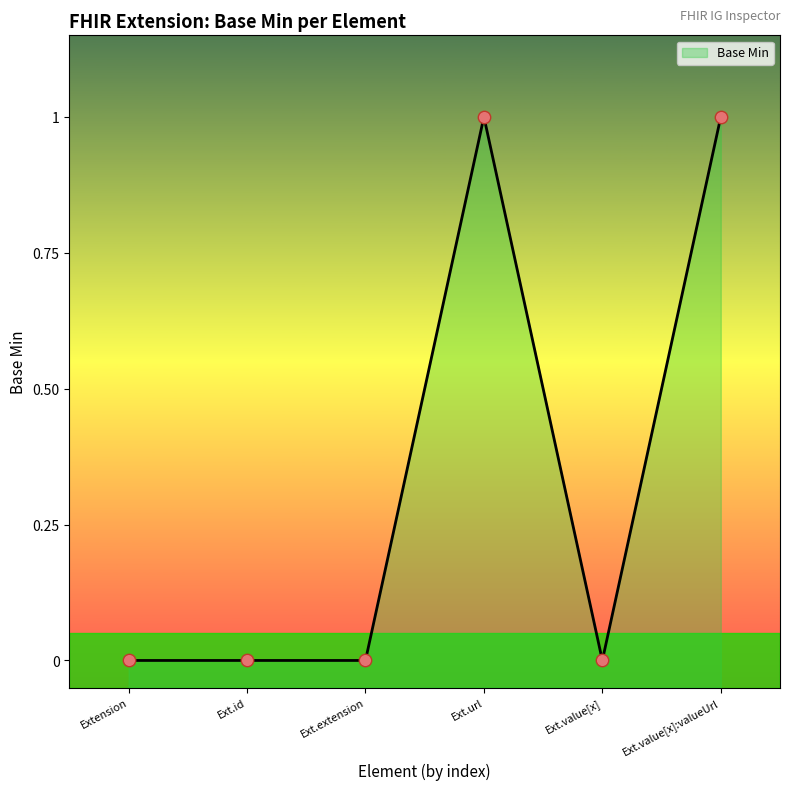

Between Ext.value[x]:valueUrl and Ext.extension, which is larger?

Ext.value[x]:valueUrl